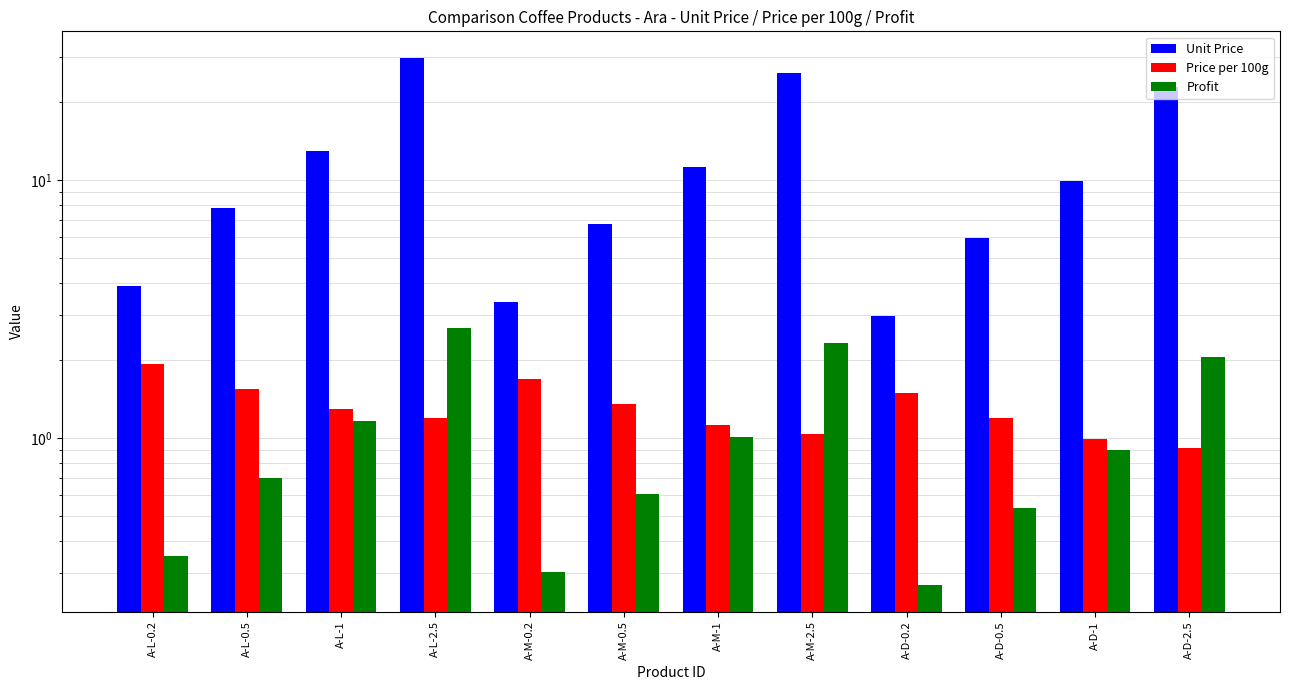

Rank the series by their maximum value, from lowest to highest.

Price per 100g, Profit, Unit Price